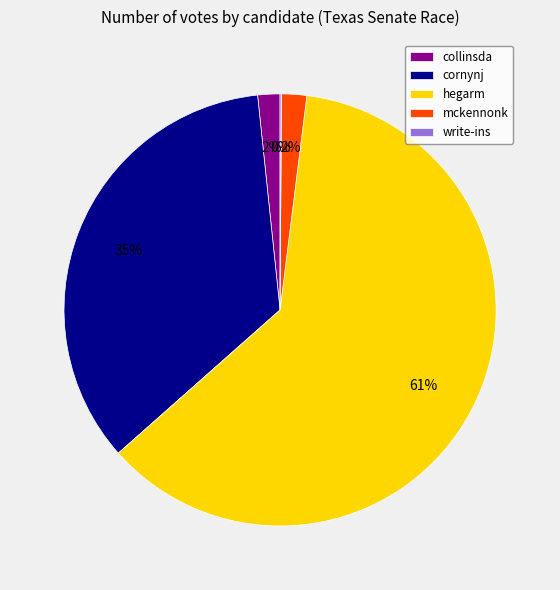

To the nearest percent, what is the average slice percentage?

20%